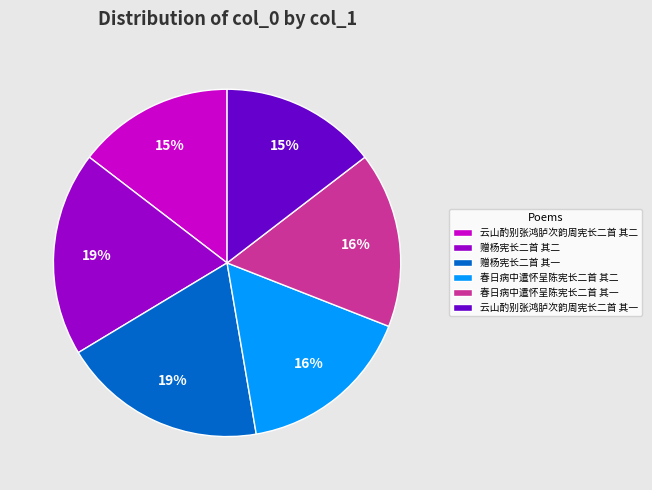

To the nearest percent, what is the difference between the largest and smallest slice percentages?

4%